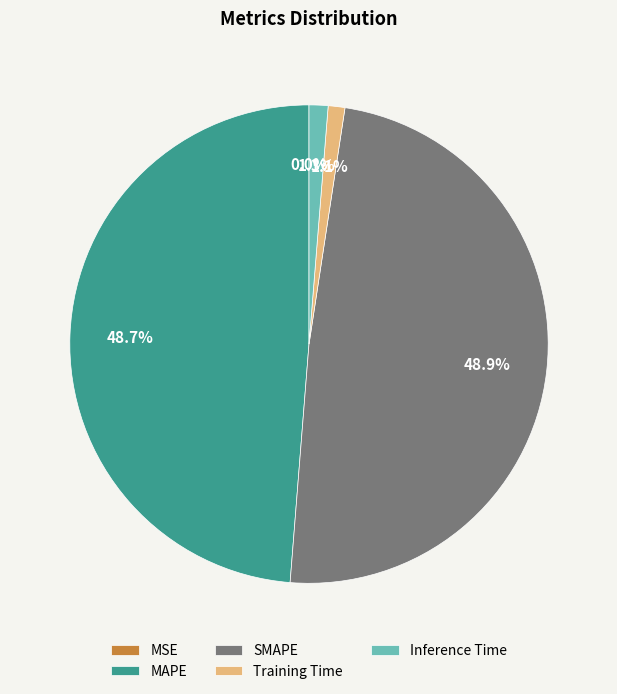

To the nearest percent, what is the difference between the MAPE and Inference Time slice percentages?

47%